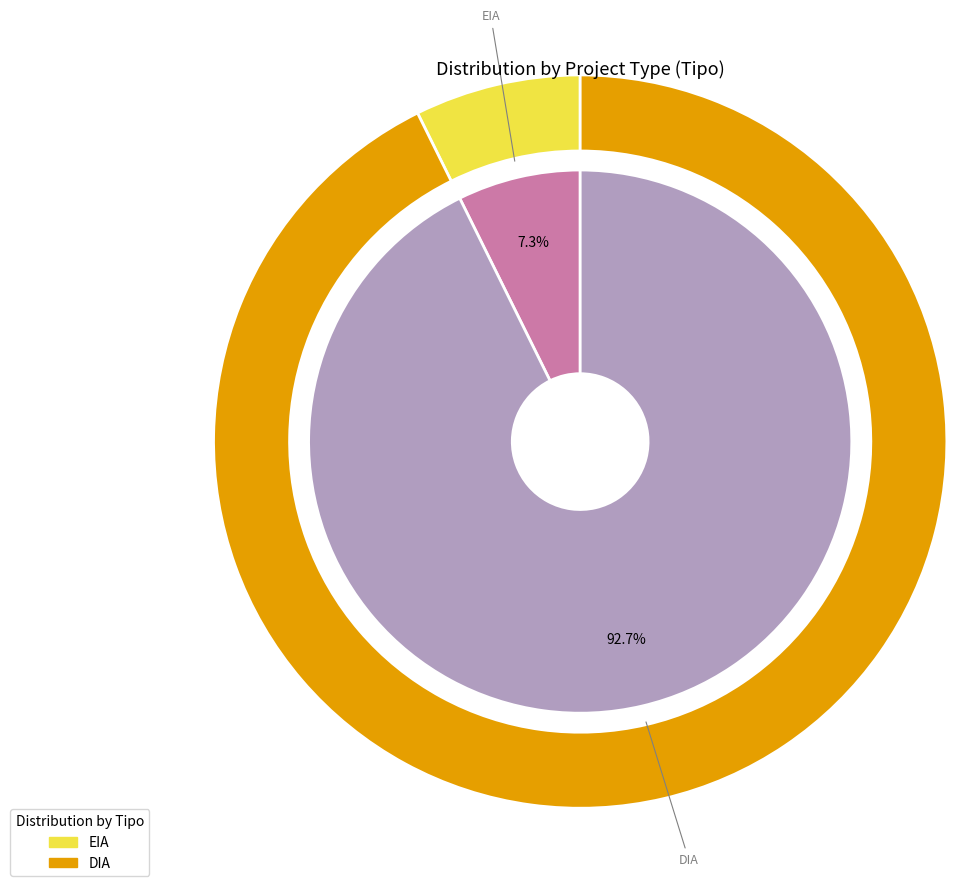

What is the majority slice?

DIA